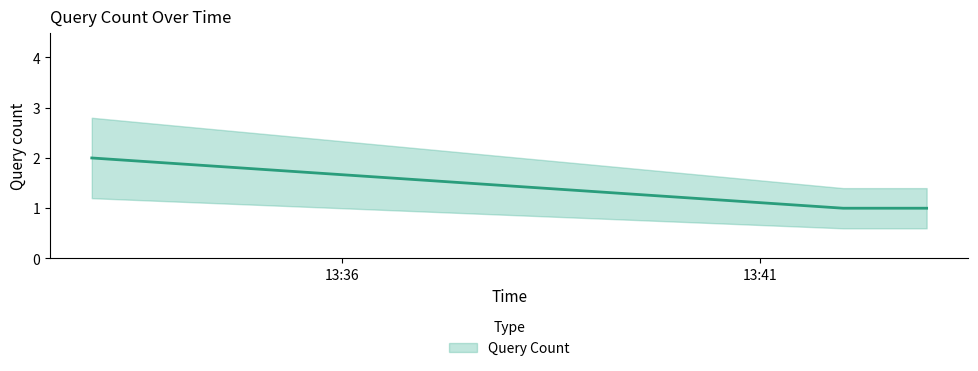

True or false: the data shows 2 at 2019-01-15 13:42:00.

False